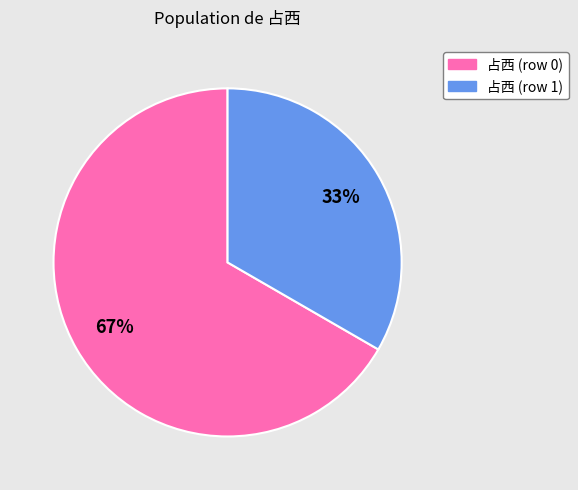

What is the smallest slice in the pie chart?

占西 (row 1)